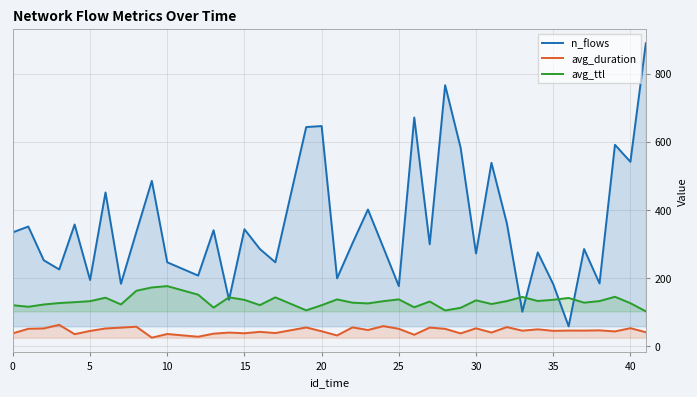

Rank the series by their average value, from highest to lowest.

n_flows, avg_ttl, avg_duration